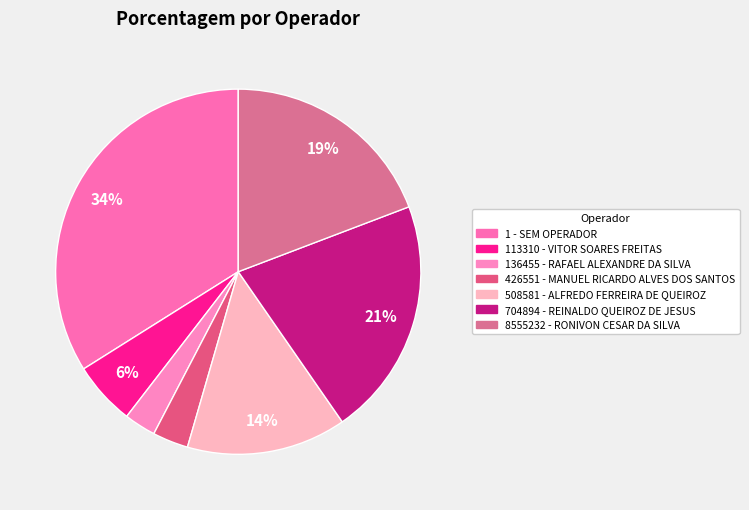

Combined, what portion of the pie is 8555232 - RONIVON CESAR DA SILVA and 1 - SEM OPERADOR?

53.1%